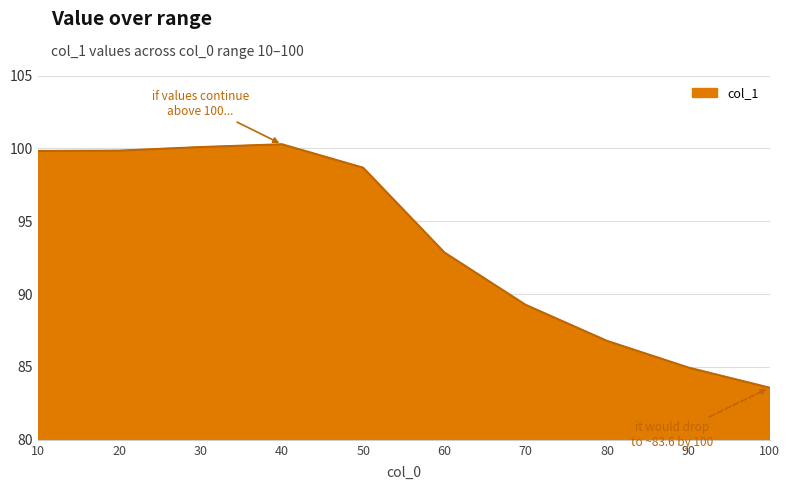

What is the smallest value displayed?

83.6